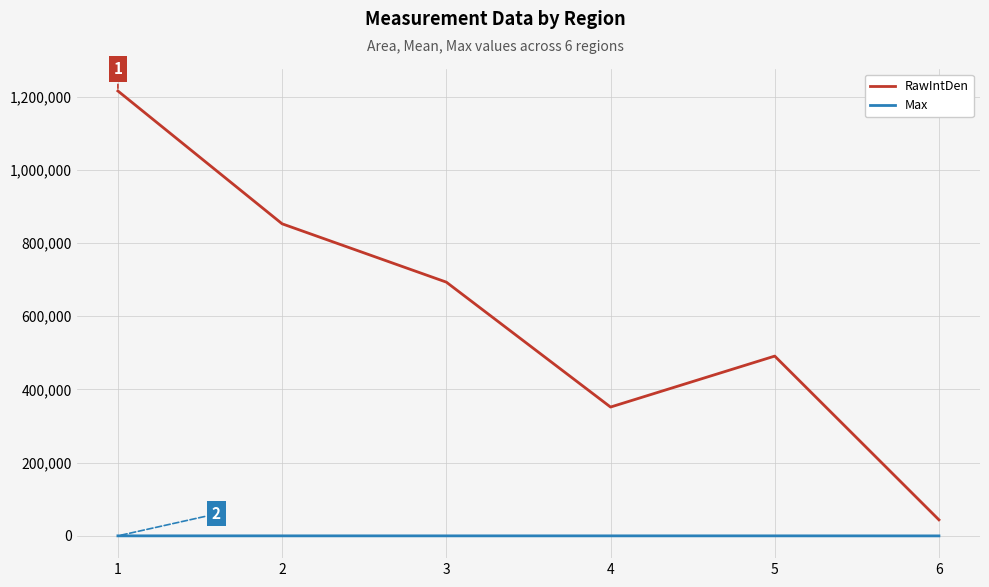

What is the sum of the RawIntDen values at 5 and 6?

535053